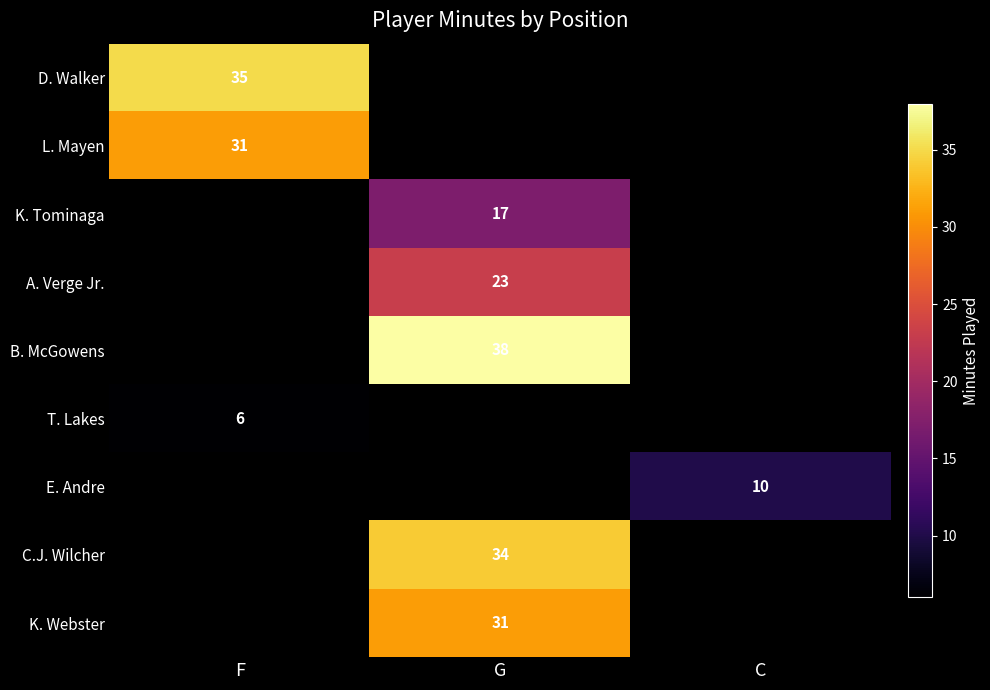

True or false: D. Walker has a value of 11 at F.

False